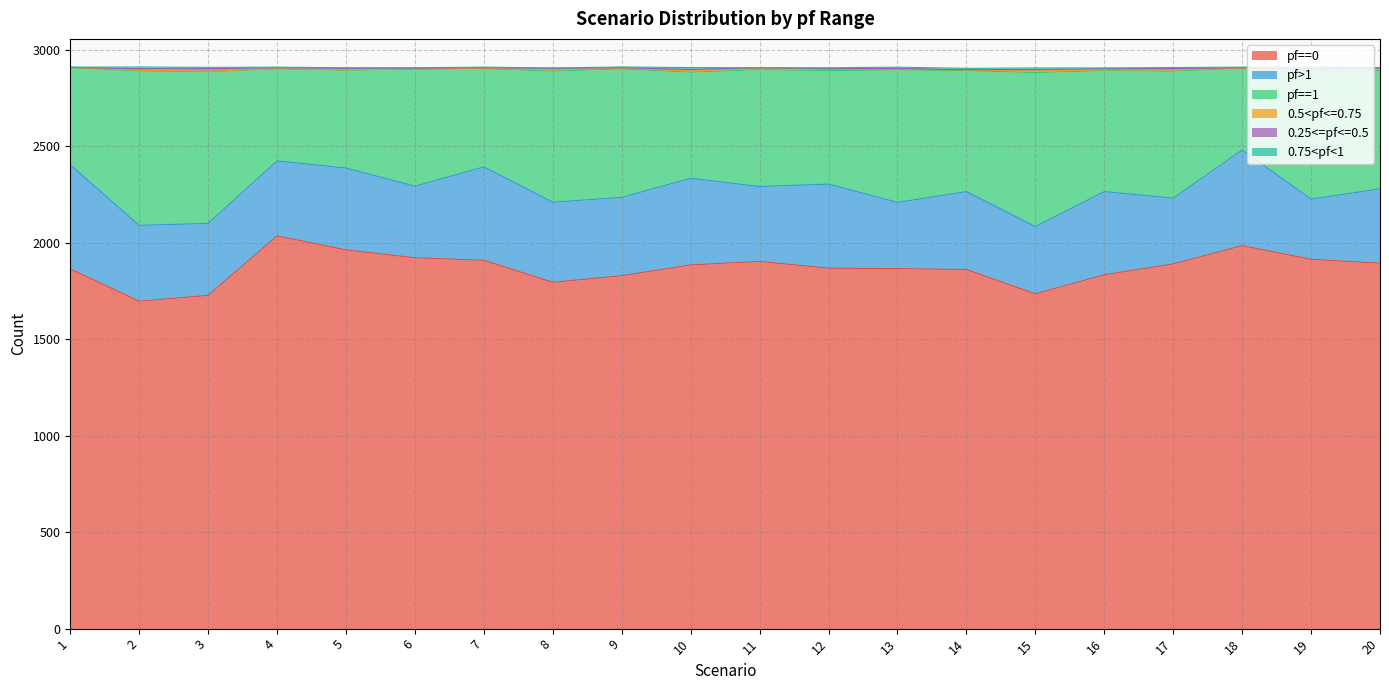

What is the difference between the highest and lowest values at 1?

1864